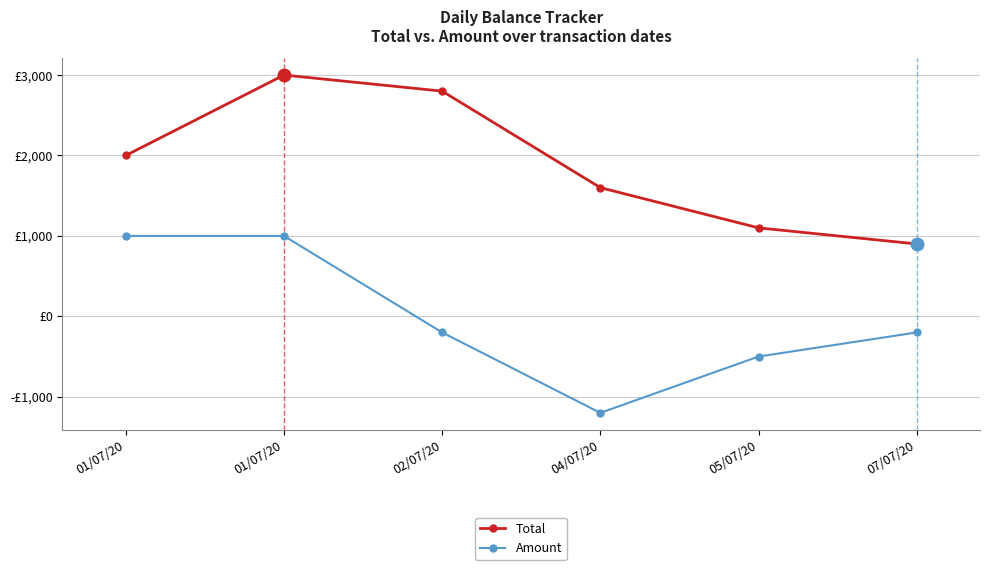

How many interior local valleys does the Amount series have?

1